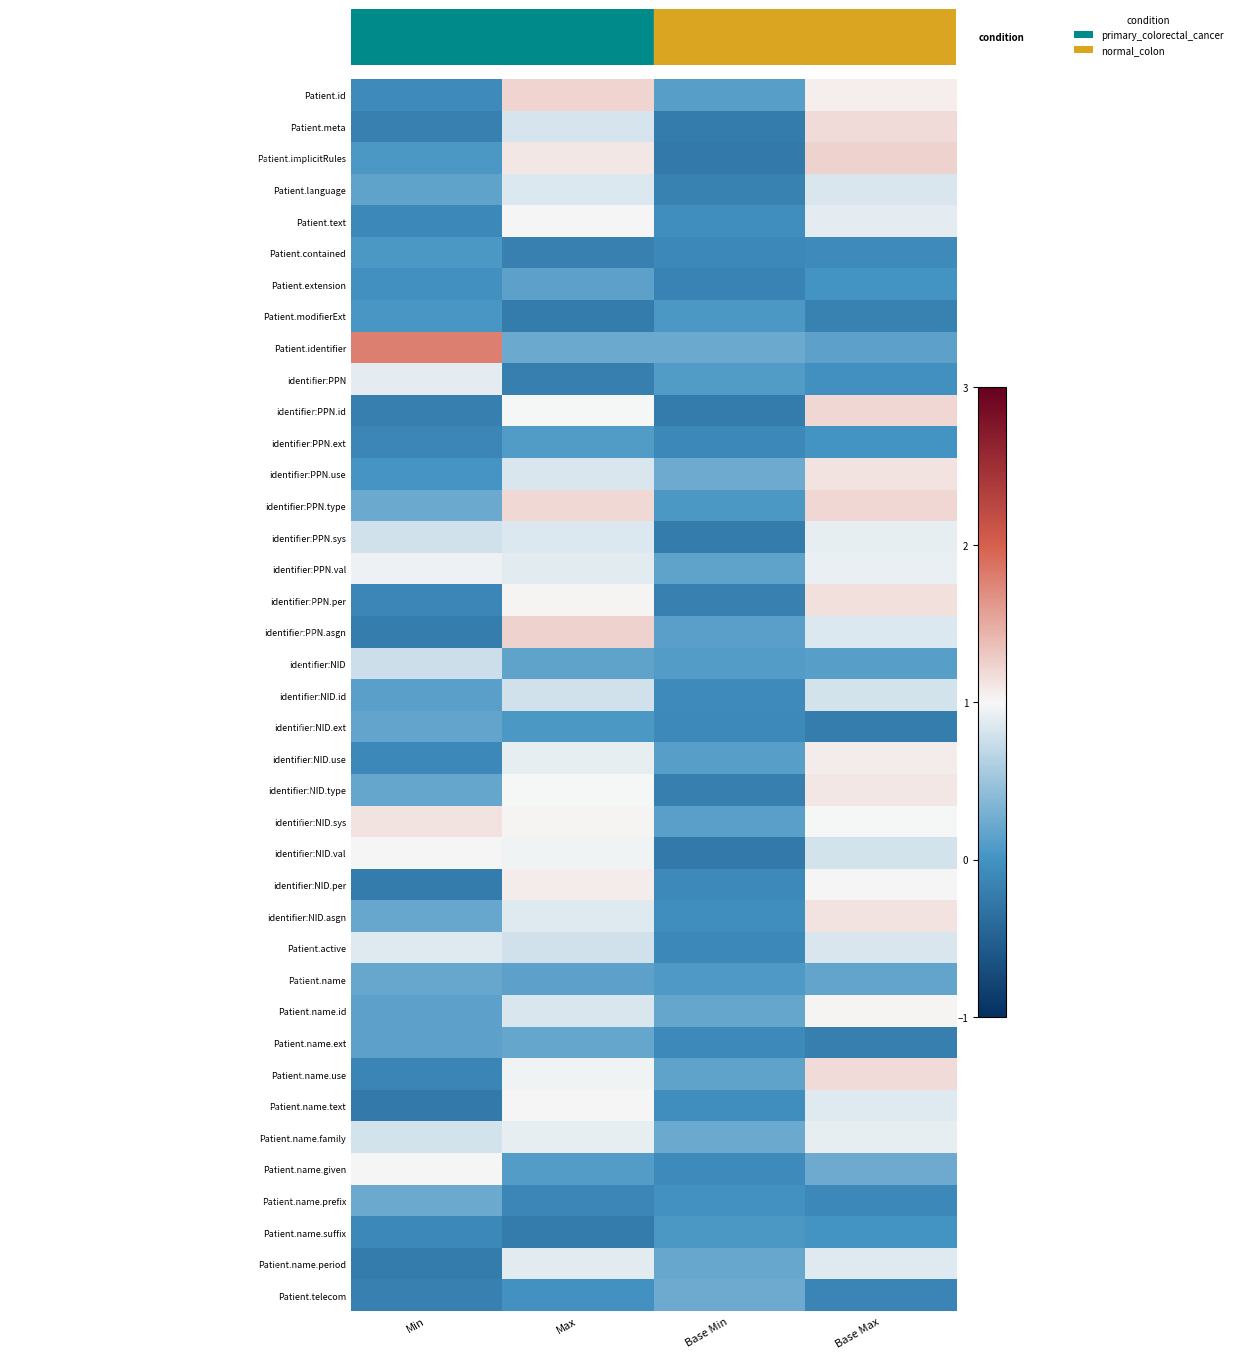

Is it true that Patient.name.suffix equals 0.0 at Base Max?

False